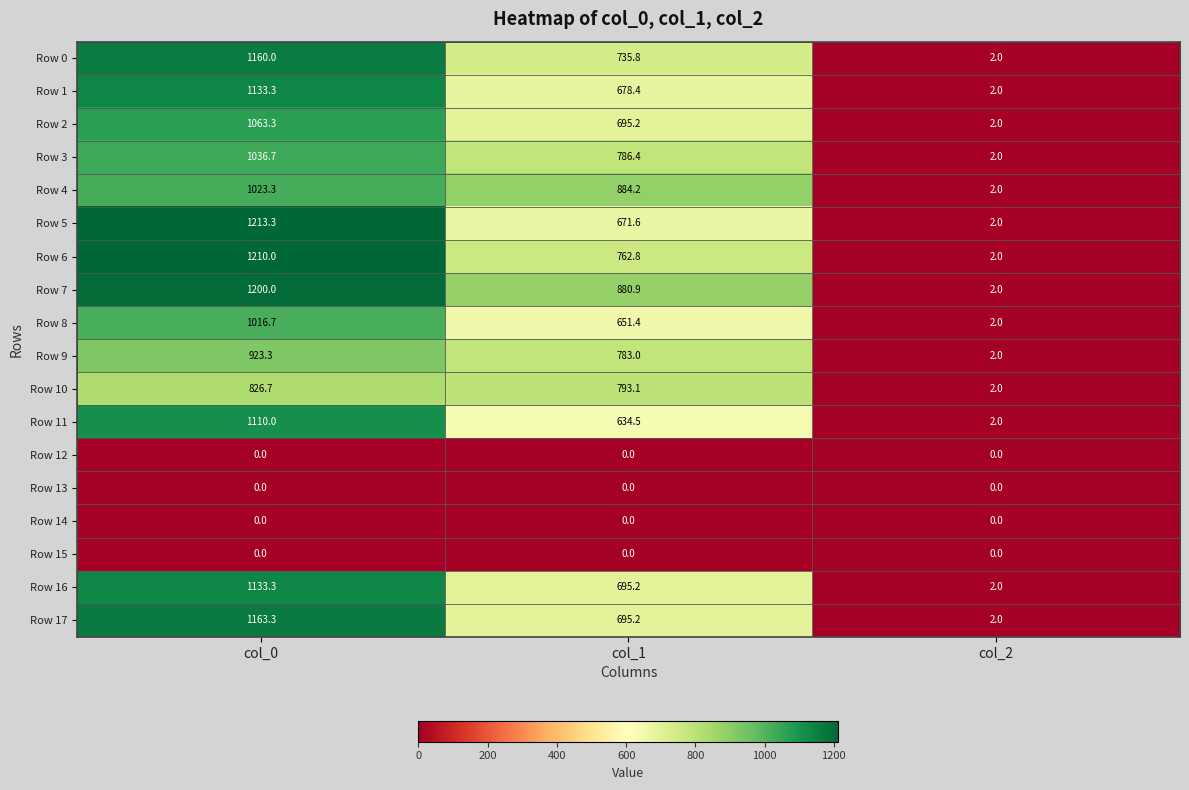

The value of Row 4 at col_0 is 1023.3. True or false?

True